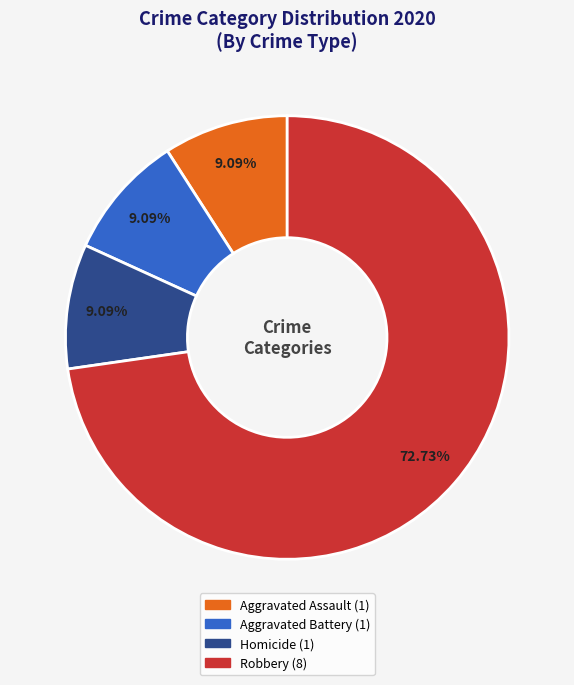

Is there any slice that represents more than half of the pie?

Yes